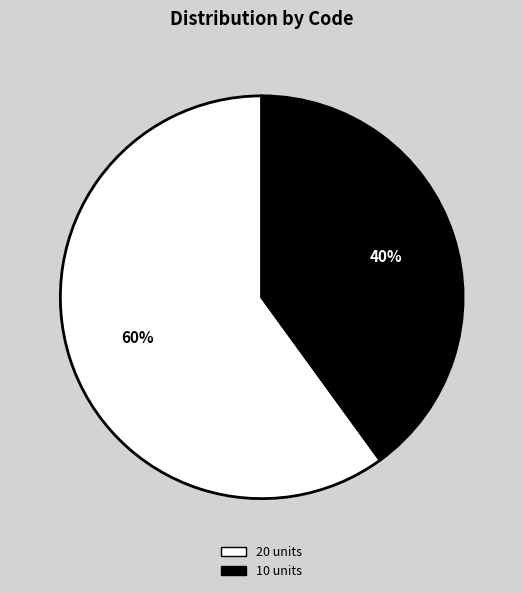

Count the number of slices in the pie.

2